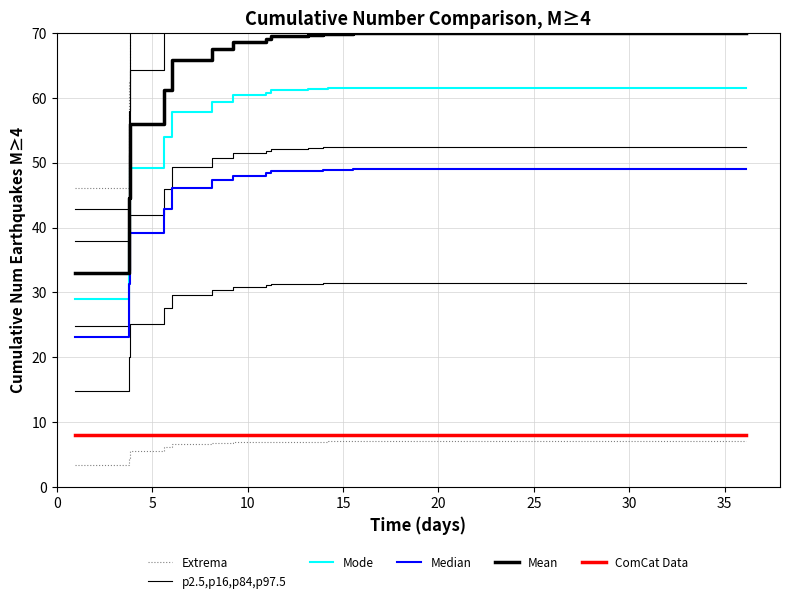

What is the difference between the maximum and minimum values in the p2.5,p16,p84,p97.5 series?

48.1